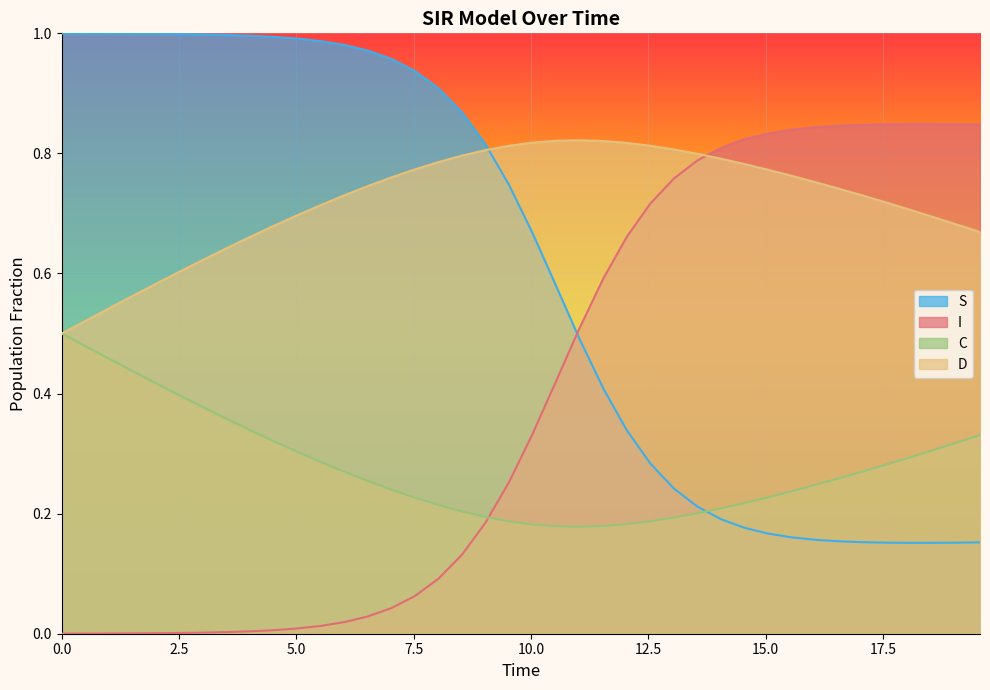

Which series has the largest total across all categories?

D